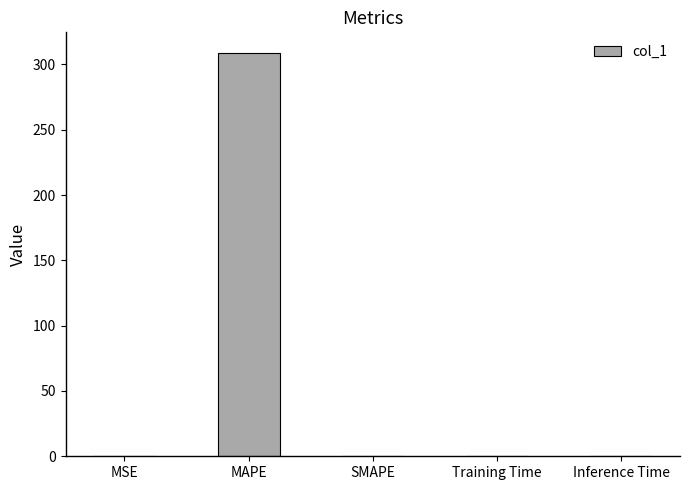

Which category has the highest value across all series?

MAPE